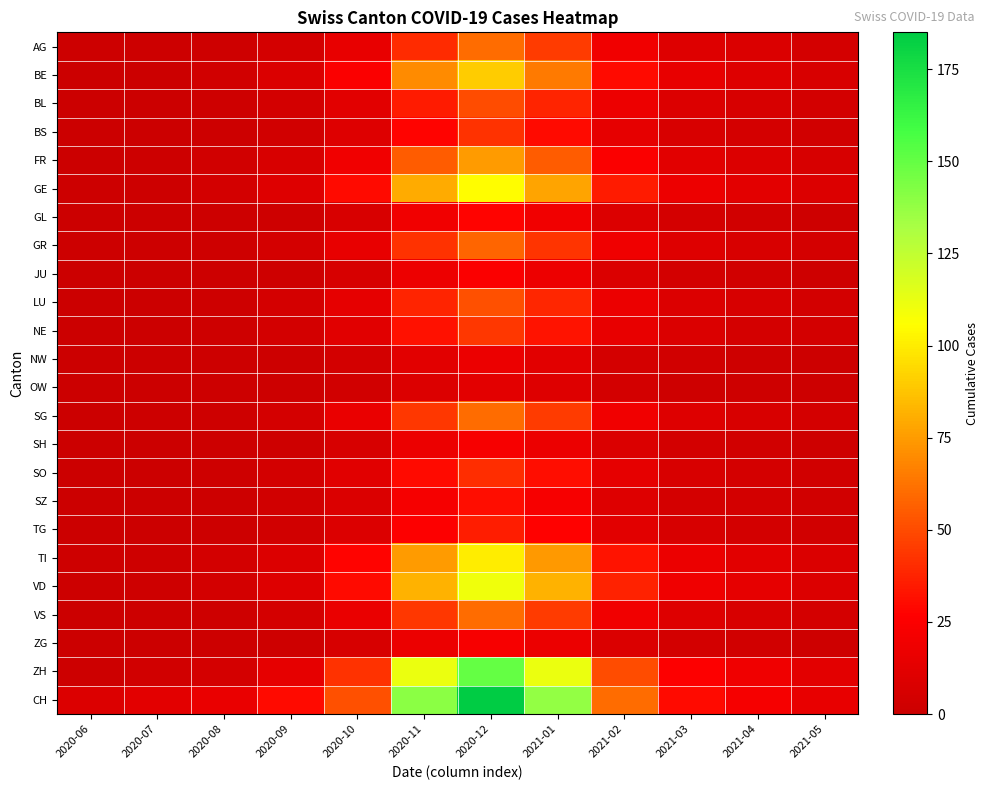

Reading right to left, list all the values displayed in this chart.

AG: 2021-05=5	2021-04=8	2021-03=10	2021-02=20	2021-01=45	2020-12=60	2020-11=40	2020-10=15	2020-09=5	2020-08=2	2020-07=1	2020-06=1
BE: 2021-05=7	2021-04=10	2021-03=15	2021-02=30	2021-01=65	2020-12=90	2020-11=70	2020-10=25	2020-09=8	2020-08=3	2020-07=0	2020-06=0
BL: 2021-05=4	2021-04=6	2021-03=9	2021-02=18	2021-01=38	2020-12=50	2020-11=35	2020-10=12	2020-09=4	2020-08=2	2020-07=0	2020-06=0
BS: 2021-05=3	2021-04=5	2021-03=7	2021-02=14	2021-01=30	2020-12=42	2020-11=28	2020-10=10	2020-09=3	2020-08=1	2020-07=0	2020-06=0
FR: 2021-05=6	2021-04=9	2021-03=12	2021-02=25	2021-01=55	2020-12=75	2020-11=55	2020-10=20	2020-09=7	2020-08=3	2020-07=1	2020-06=0
GE: 2021-05=9	2021-04=13	2021-03=18	2021-02=35	2021-01=78	2020-12=105	2020-11=80	2020-10=30	2020-09=10	2020-08=4	2020-07=1	2020-06=1
GL: 2021-05=2	2021-04=3	2021-03=5	2021-02=9	2021-01=20	2020-12=28	2020-11=20	2020-10=7	2020-09=2	2020-08=1	2020-07=0	2020-06=0
GR: 2021-05=5	2021-04=7	2021-03=10	2021-02=19	2021-01=43	2020-12=58	2020-11=42	2020-10=15	2020-09=5	2020-08=2	2020-07=1	2020-06=1
JU: 2021-05=2	2021-04=3	2021-03=4	2021-02=8	2021-01=18	2020-12=25	2020-11=18	2020-10=6	2020-09=2	2020-08=1	2020-07=0	2020-06=0
LU: 2021-05=4	2021-04=6	2021-03=9	2021-02=17	2021-01=39	2020-12=52	2020-11=38	2020-10=14	2020-09=5	2020-08=2	2020-07=0	2020-06=0
NE: 2021-05=4	2021-04=5	2021-03=8	2021-02=15	2021-01=33	2020-12=44	2020-11=32	2020-10=11	2020-09=4	2020-08=2	2020-07=0	2020-06=0
NW: 2021-05=1	2021-04=2	2021-03=3	2021-02=5	2021-01=12	2020-12=17	2020-11=12	2020-10=4	2020-09=1	2020-08=1	2020-07=0	2020-06=0
OW: 2021-05=1	2021-04=2	2021-03=2	2021-02=4	2021-01=10	2020-12=13	2020-11=9	2020-10=3	2020-09=1	2020-08=1	2020-07=0	2020-06=0
SG: 2021-05=5	2021-04=7	2021-03=10	2021-02=20	2021-01=45	2020-12=60	2020-11=44	2020-10=16	2020-09=5	2020-08=2	2020-07=1	2020-06=0
SH: 2021-05=2	2021-04=3	2021-03=4	2021-02=8	2021-01=17	2020-12=23	2020-11=17	2020-10=6	2020-09=2	2020-08=1	2020-07=0	2020-06=0
SO: 2021-05=3	2021-04=5	2021-03=7	2021-02=14	2021-01=31	2020-12=41	2020-11=30	2020-10=11	2020-09=4	2020-08=2	2020-07=0	2020-06=0
SZ: 2021-05=3	2021-04=4	2021-03=5	2021-02=10	2021-01=23	2020-12=31	2020-11=22	2020-10=8	2020-09=3	2020-08=1	2020-07=0	2020-06=0
TG: 2021-05=3	2021-04=4	2021-03=6	2021-02=12	2021-01=27	2020-12=36	2020-11=26	2020-10=9	2020-09=3	2020-08=1	2020-07=0	2020-06=0
TI: 2021-05=8	2021-04=12	2021-03=17	2021-02=33	2021-01=74	2020-12=100	2020-11=75	2020-10=28	2020-09=9	2020-08=4	2020-07=2	2020-06=2
VD: 2021-05=9	2021-04=14	2021-03=19	2021-02=37	2021-01=82	2020-12=110	2020-11=82	2020-10=30	2020-09=10	2020-08=4	2020-07=2	2020-06=1
VS: 2021-05=5	2021-04=7	2021-03=10	2021-02=20	2021-01=45	2020-12=60	2020-11=44	2020-10=16	2020-09=5	2020-08=2	2020-07=1	2020-06=0
ZG: 2021-05=2	2021-04=3	2021-03=4	2021-02=8	2021-01=17	2020-12=23	2020-11=17	2020-10=6	2020-09=2	2020-08=1	2020-07=0	2020-06=0
ZH: 2021-05=13	2021-04=19	2021-03=26	2021-02=50	2021-01=112	2020-12=150	2020-11=112	2020-10=42	2020-09=14	2020-08=5	2020-07=3	2020-06=1
CH: 2021-05=15	2021-04=22	2021-03=30	2021-02=60	2021-01=138	2020-12=185	2020-11=140	2020-10=52	2020-09=30	2020-08=16	2020-07=13	2020-06=9